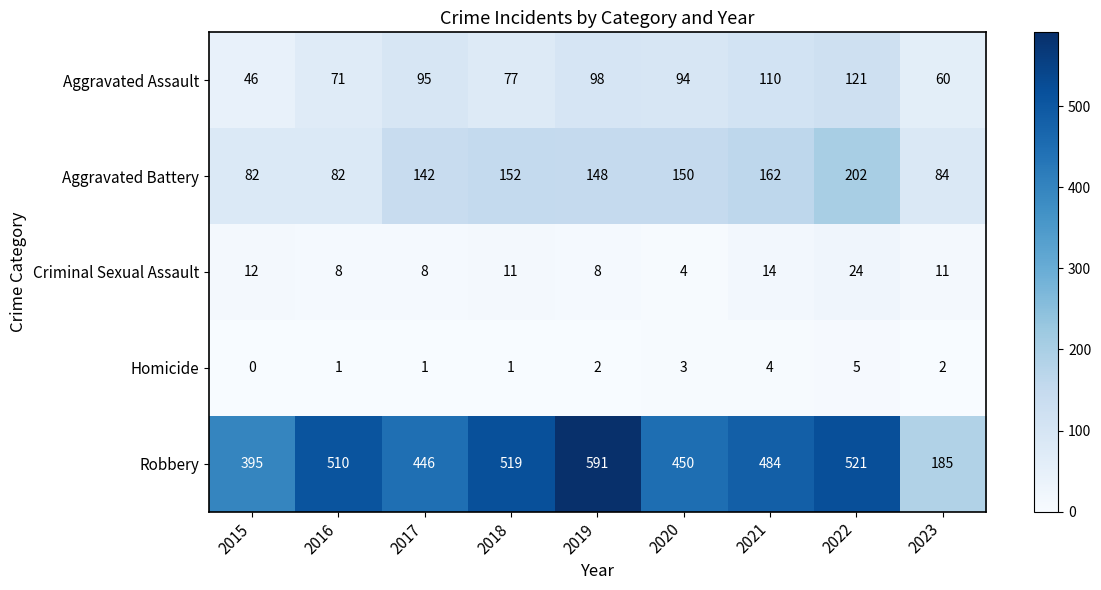

The value of Criminal Sexual Assault at 2016 is 8. True or false?

True